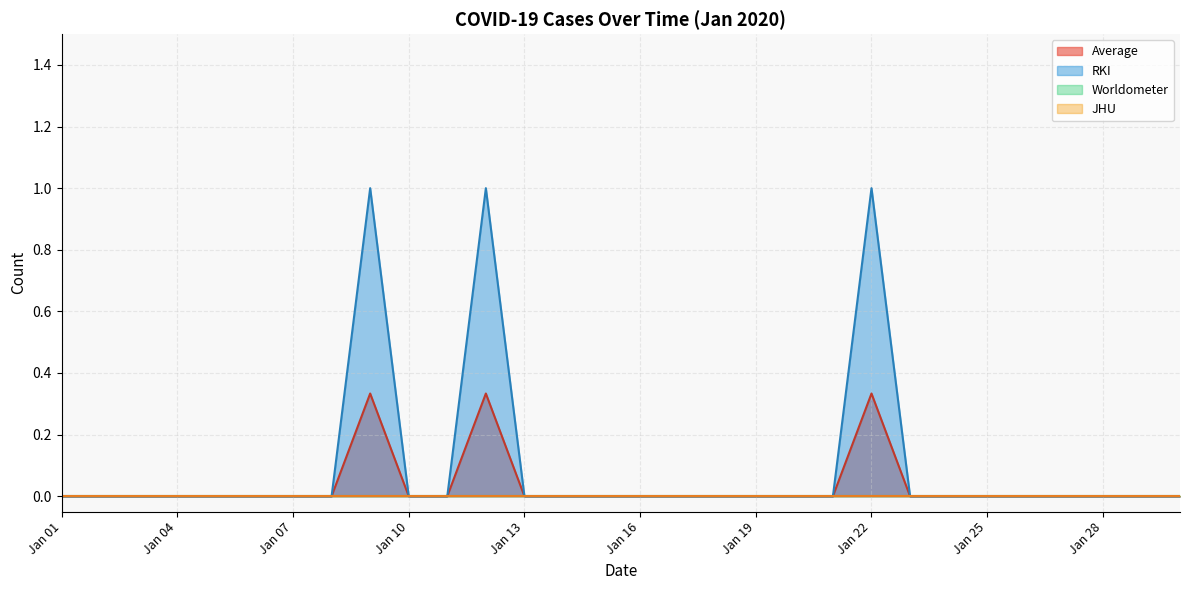

Rank the series at 2020-01-02 from lowest to highest value.

Average, RKI, Worldometer, JHU